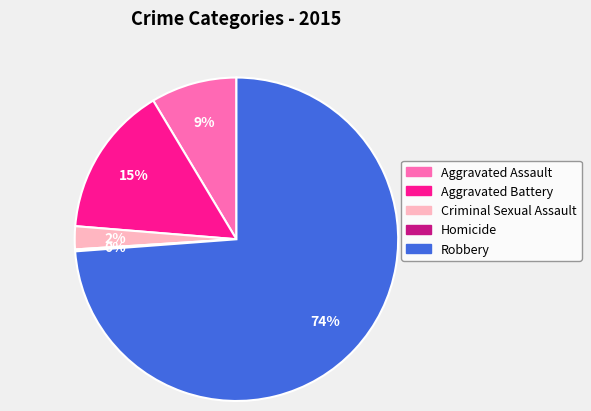

The Robbery slice represents 74% of the pie. True or false?

True